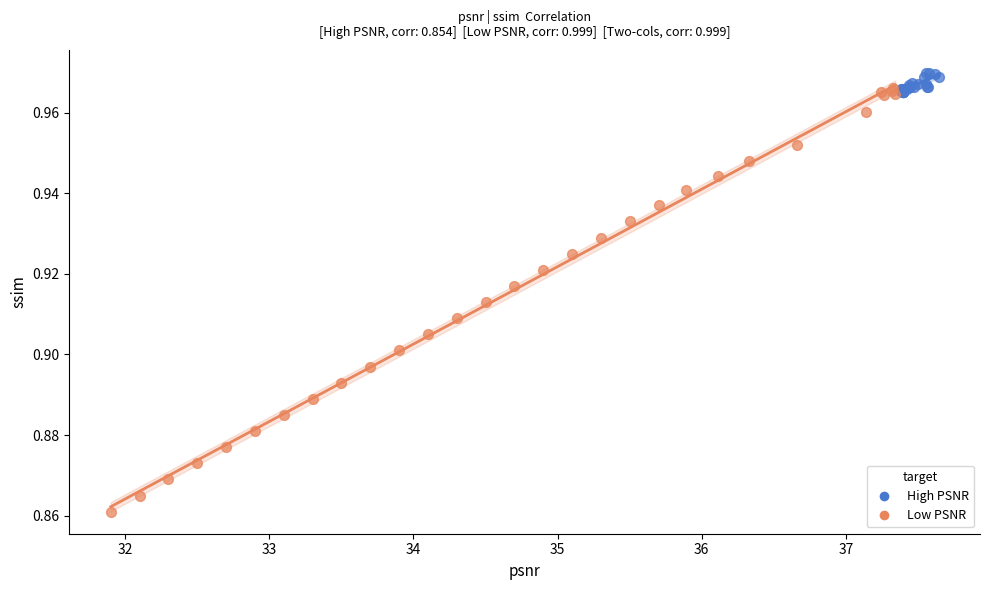

Which series reaches the minimum Y coordinate?

Low PSNR